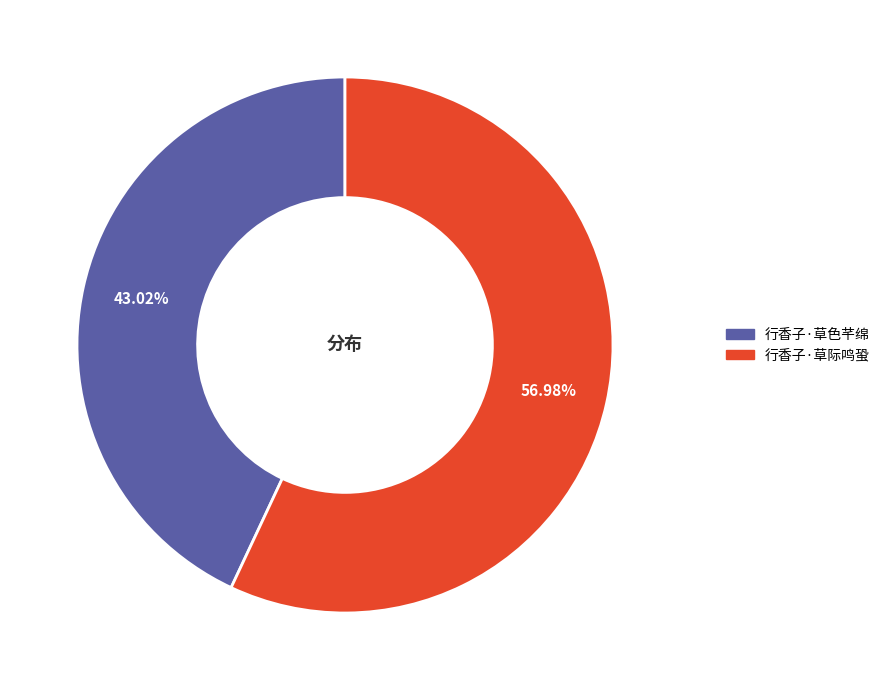

Between 行香子·草际鸣蛩 and 行香子·草色芊绵, which is larger?

行香子·草际鸣蛩